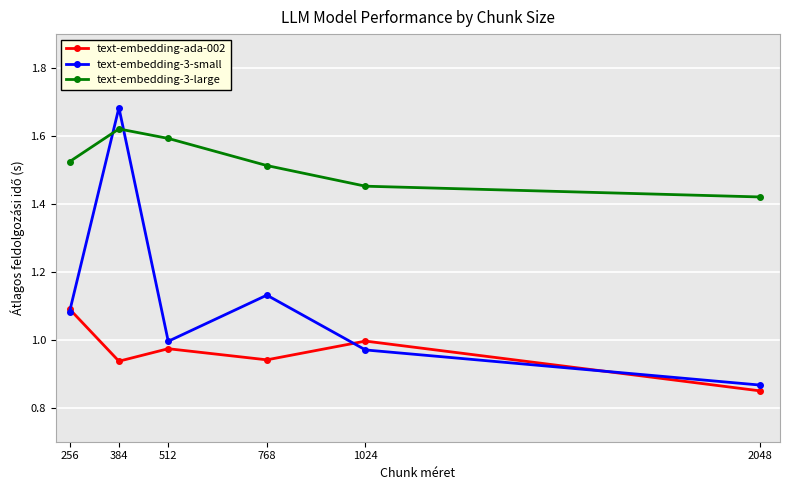

Rank the series by their average value, from lowest to highest.

text-embedding-ada-002, text-embedding-3-small, text-embedding-3-large